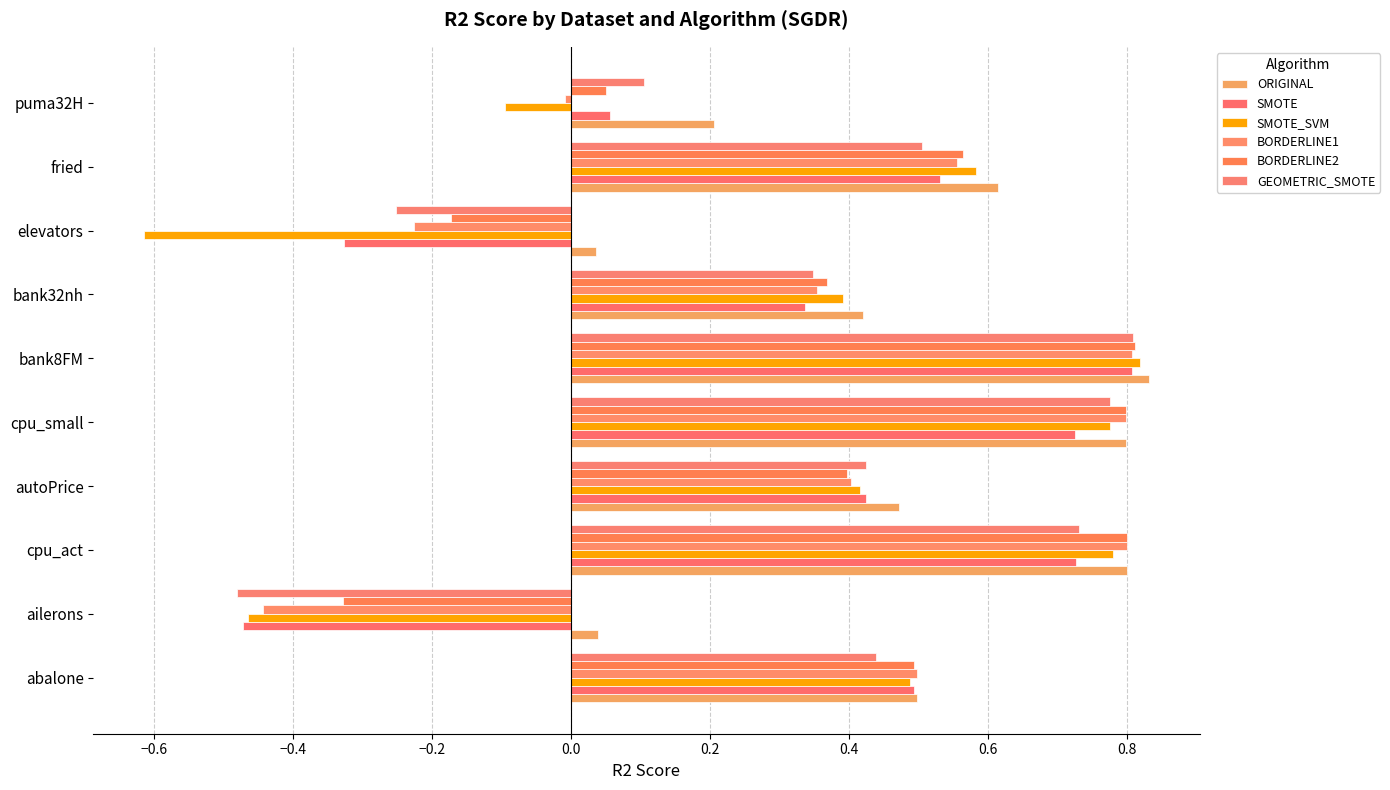

How many distinct data groups are displayed?

6